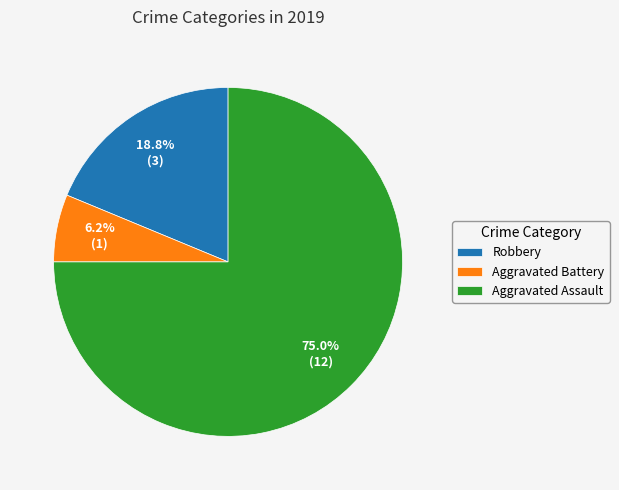

What is the smallest slice in the pie chart?

Aggravated Battery